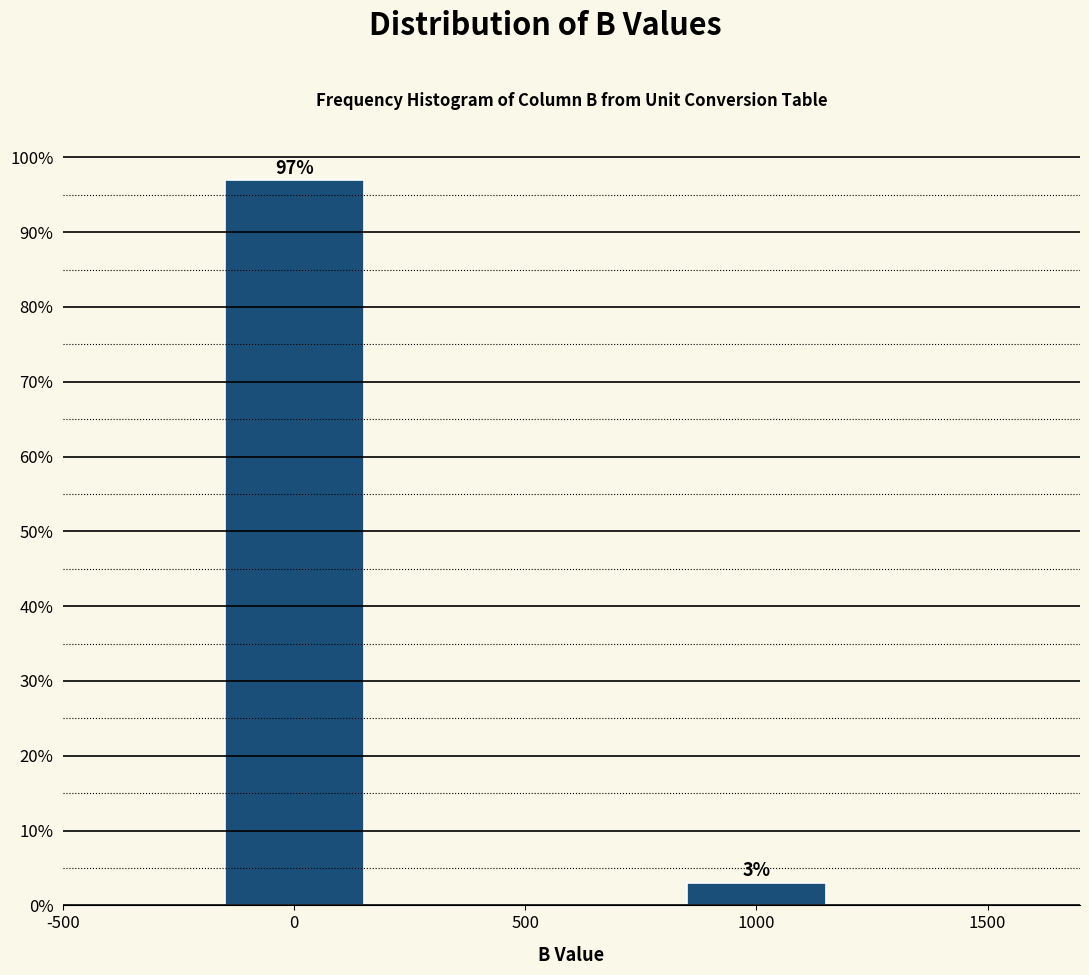

Reading left to right, what are all the values shown in this chart?

0=97.0	1000=3.0